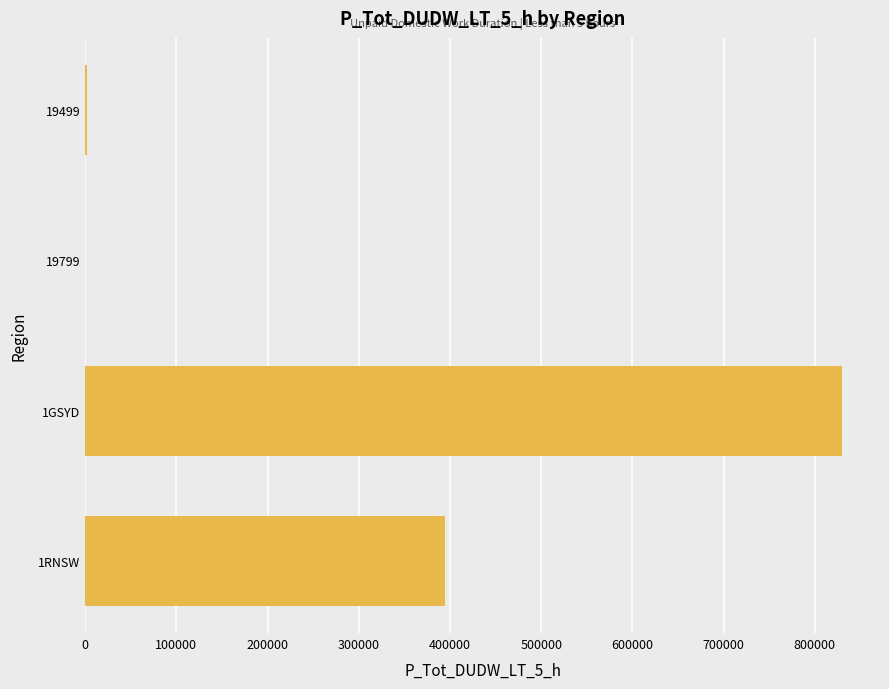

What is the maximum value shown in the chart?

830057